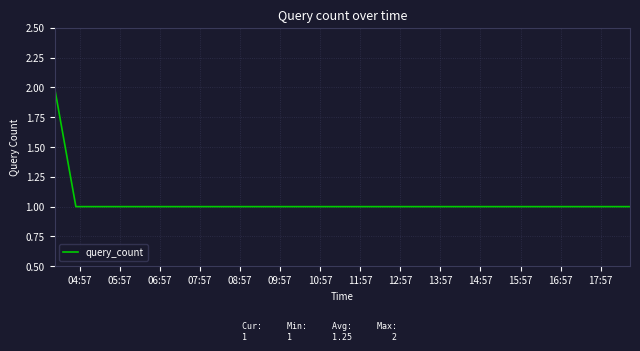

True or false: there are more than 1 points higher than both neighbors.

False